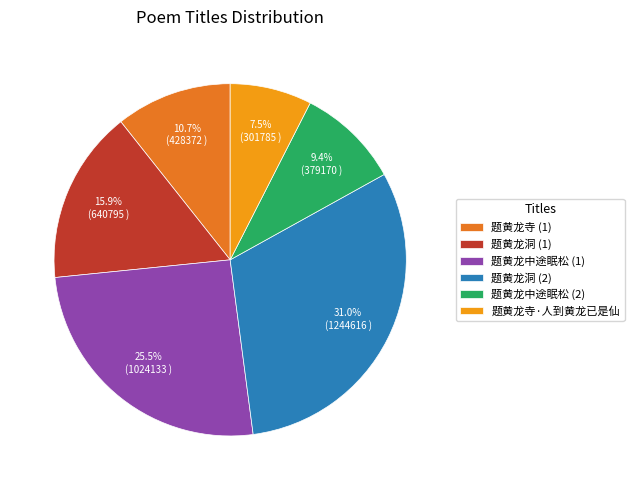

Combined, what portion of the pie is 题黄龙洞 (2) and 题黄龙寺·人到黄龙已是仙?

38.5%